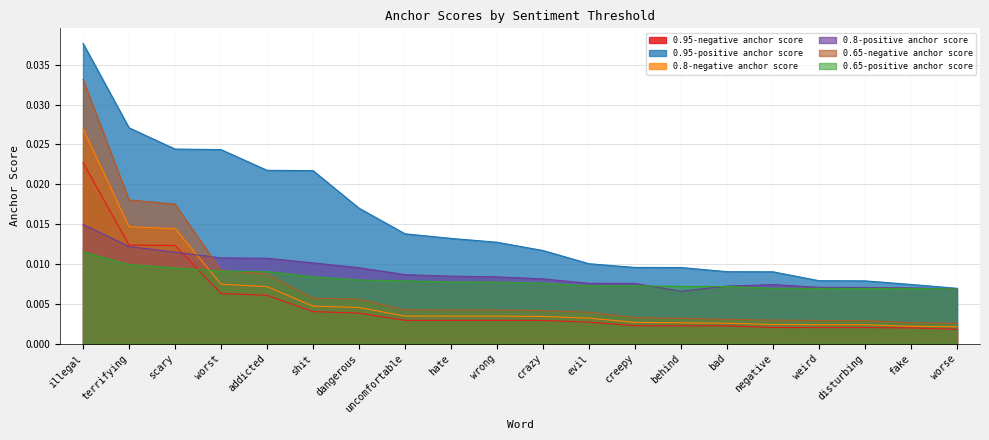

Does the chart display data point markers on the line(s)?

No